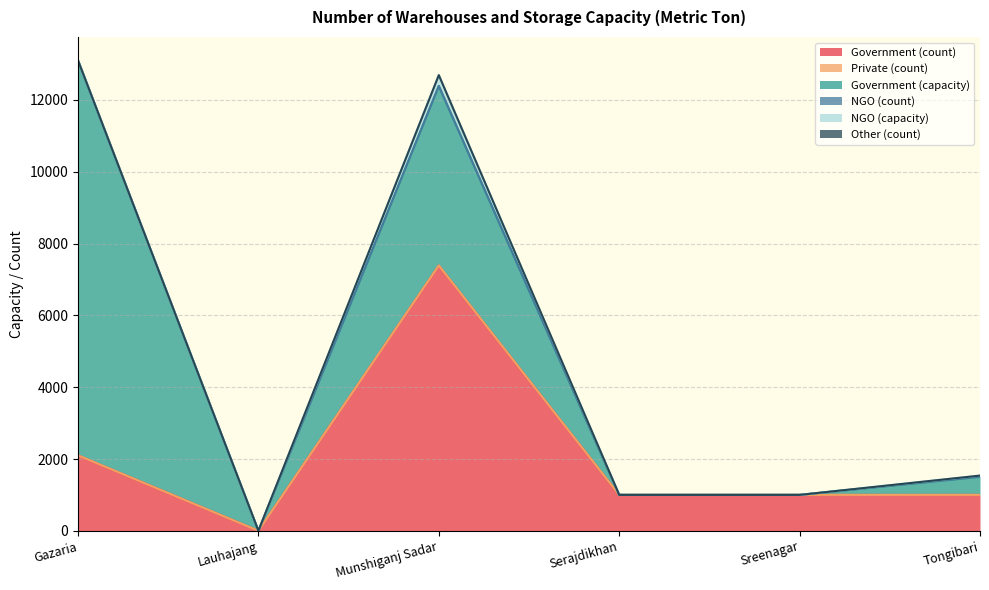

What is the maximum value shown in the chart?

11000